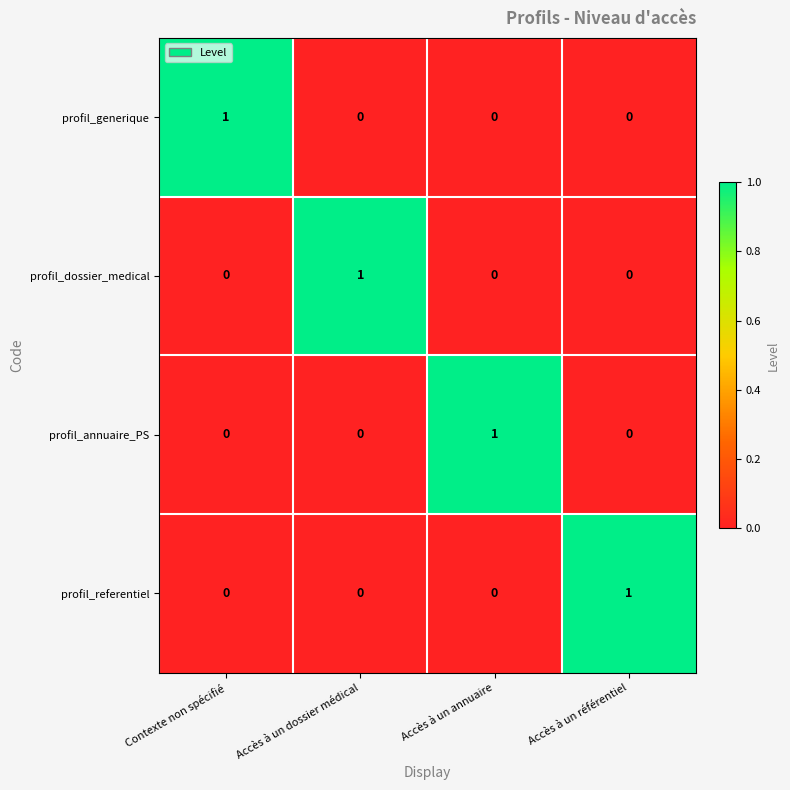

How many profil_annuaire_PS values are between 0 and 1?

4